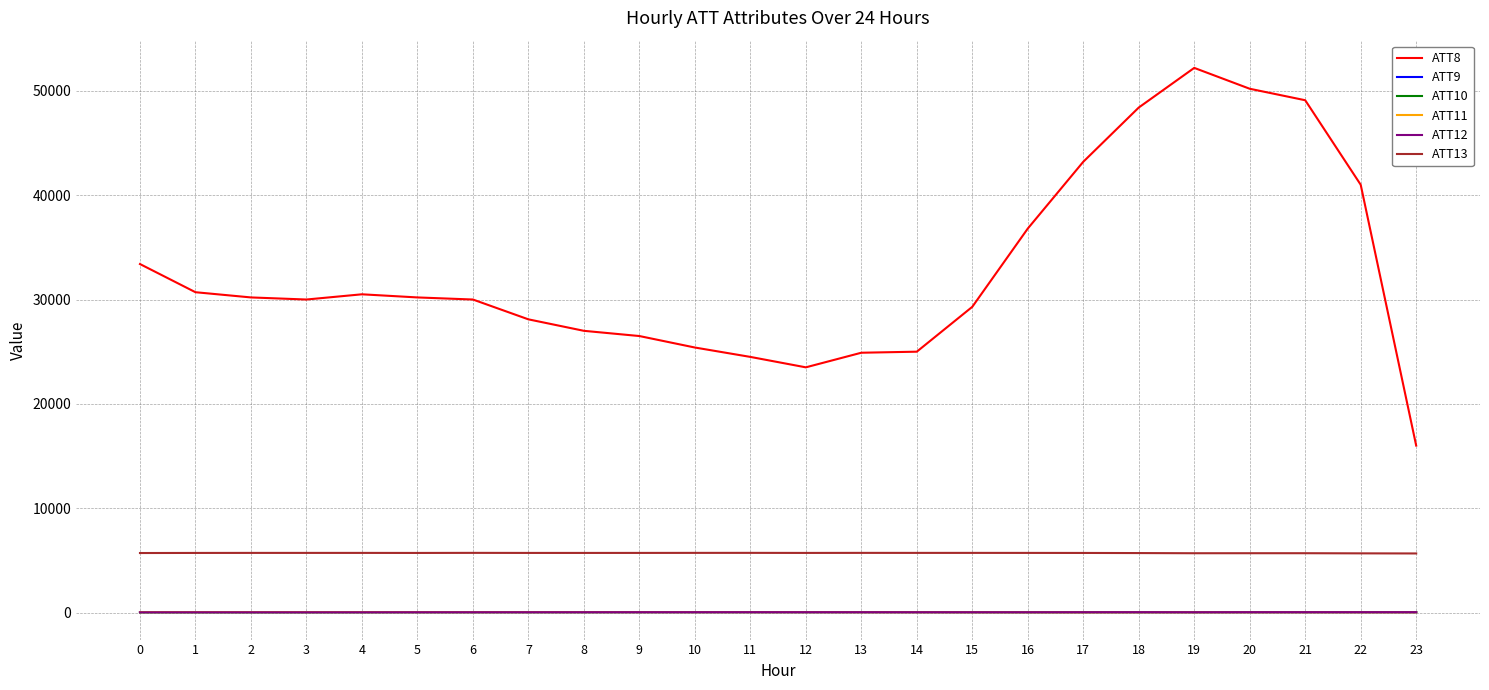

What is the difference between the maximum and minimum values in the ATT10 series?

24.6